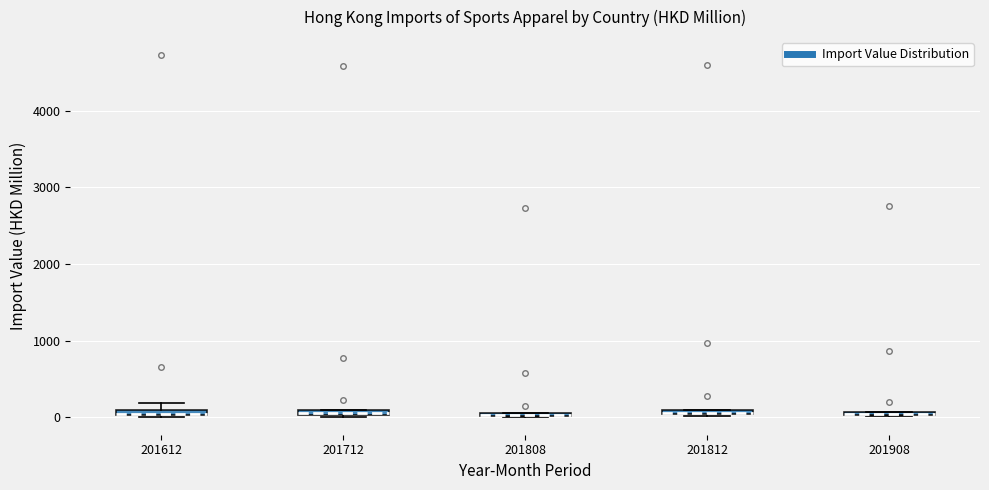

Where is the lower edge of the box at x = 201612 on the y-axis? The values are not printed on the chart, so give them approximately, as read against the axis.

0